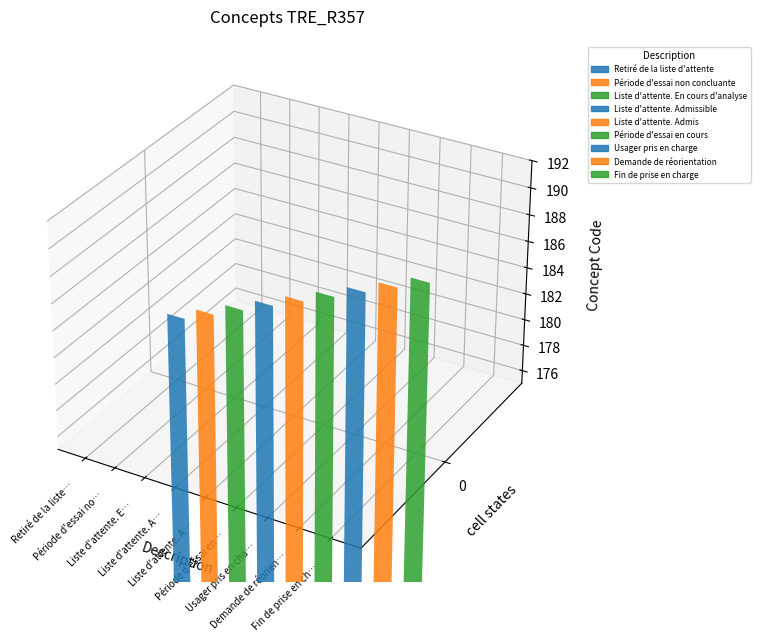

The chart shows a value of 182 at Liste d'attente. En cours d'analyse. True or false?

True